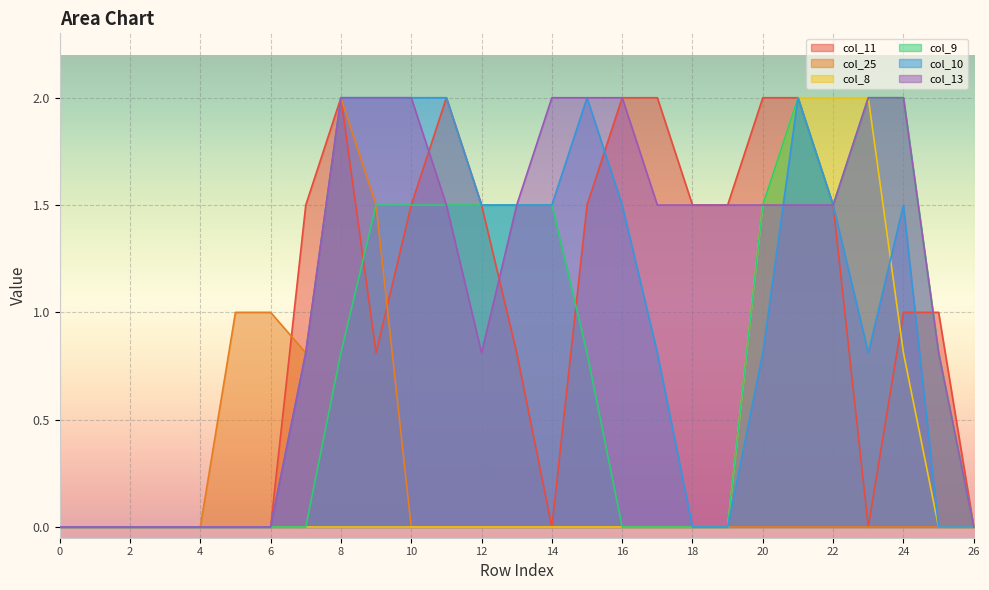

Is it true that col_13 equals 2.0 at 24?

True